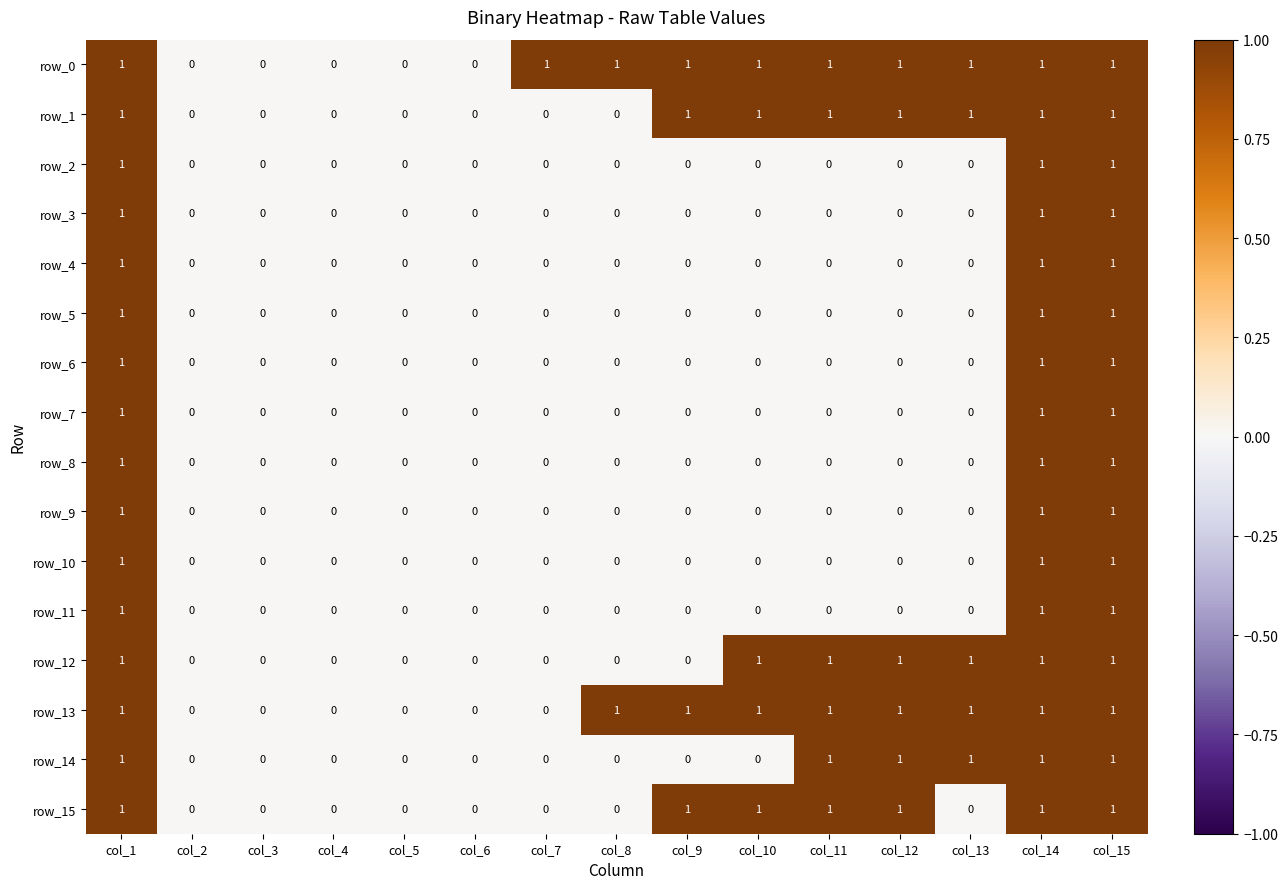

What is the total value across all series at col_9?

4